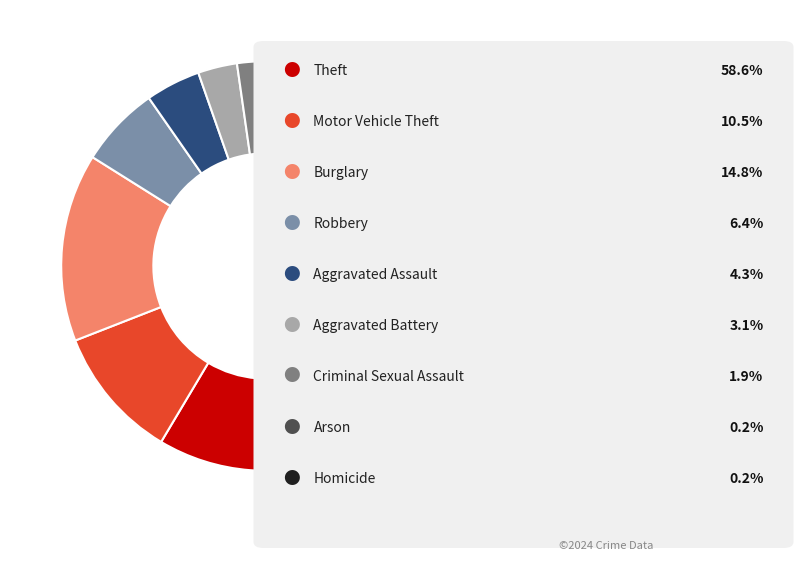

Does any single category account for the majority?

Yes